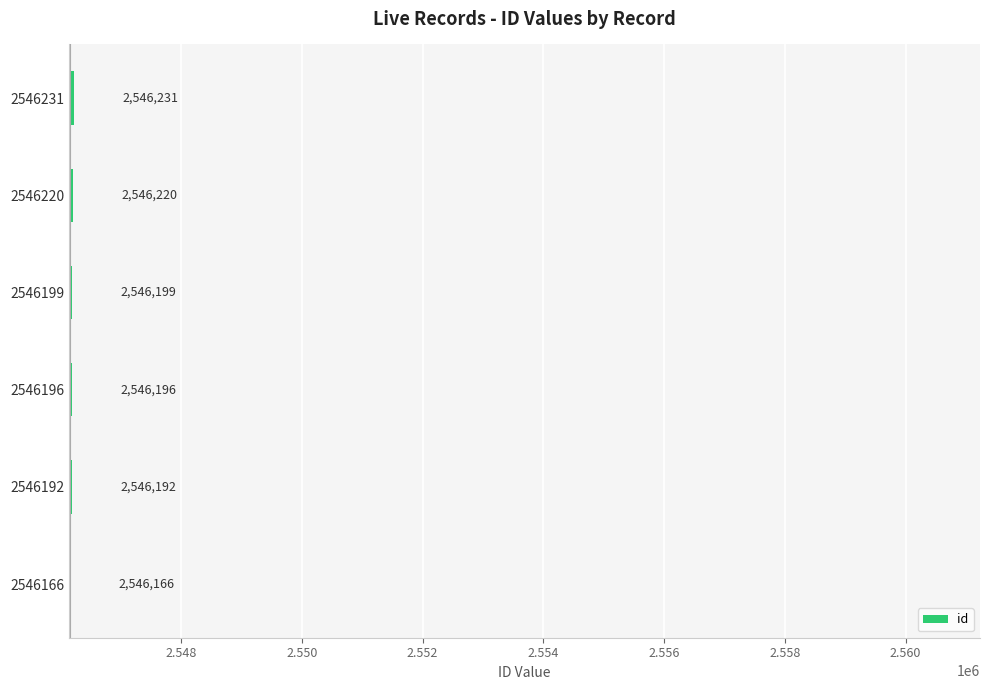

How many distinct data groups are displayed?

1